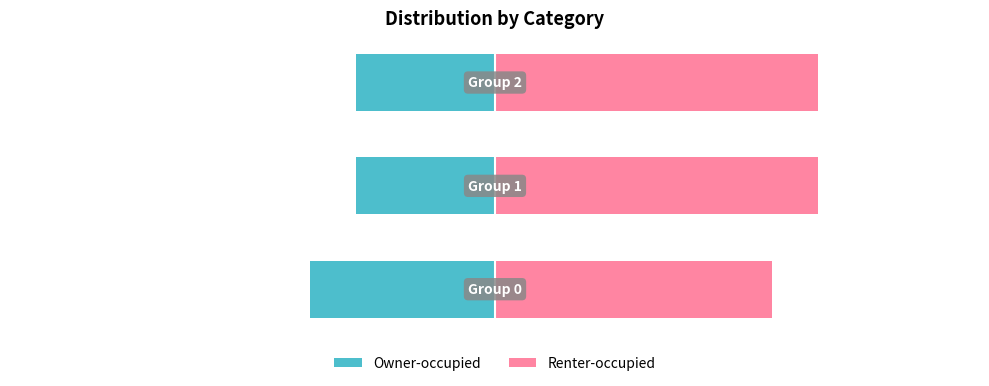

Is the value of Owner-occupied at 0 greater than the value of Renter-occupied at 0?

No